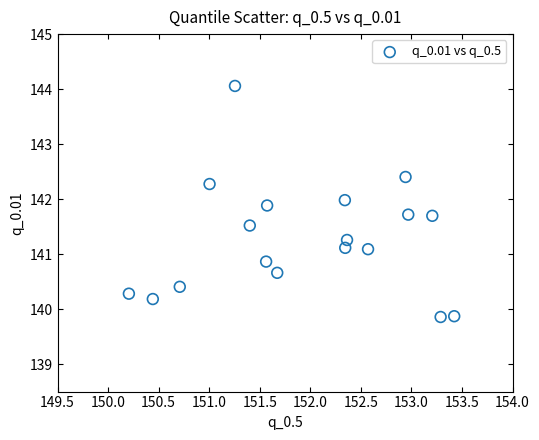

What is the range of Y values (max minus min)?

4.2